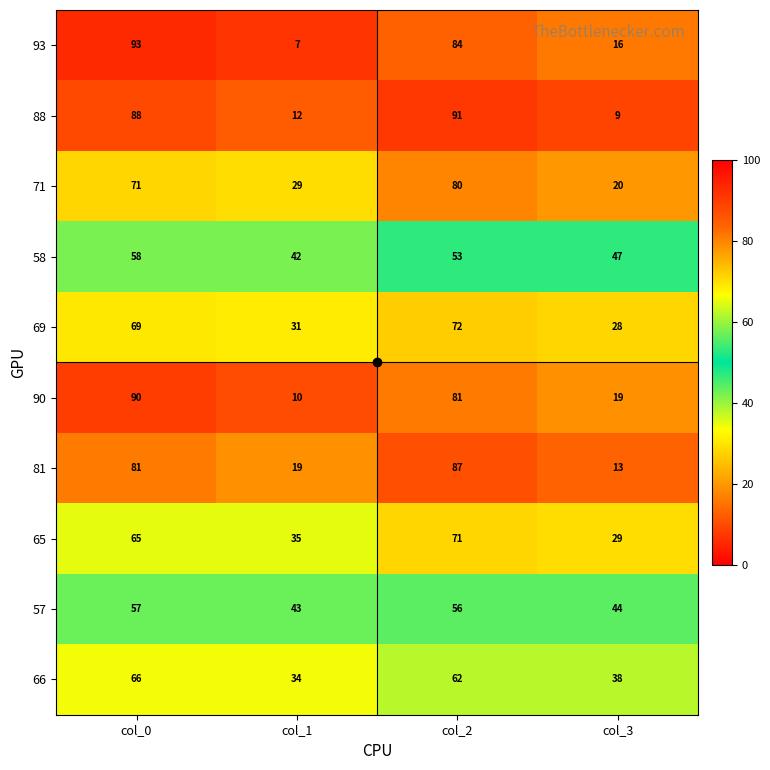

What is the minimum value for 58?

42